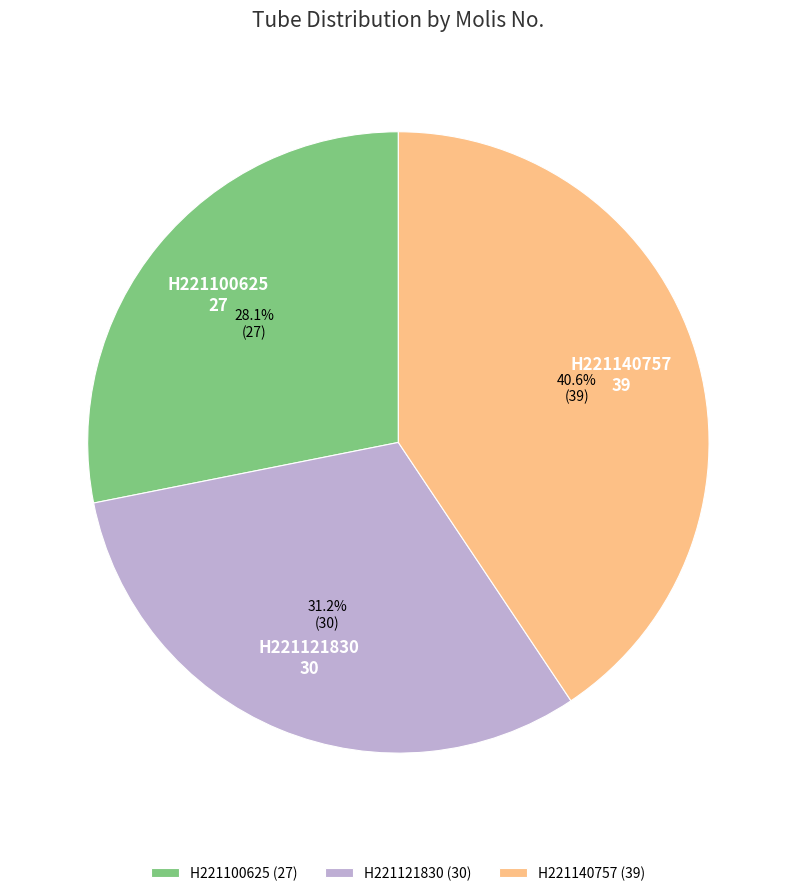

Is it true that H221140757 is 41% of the pie?

True